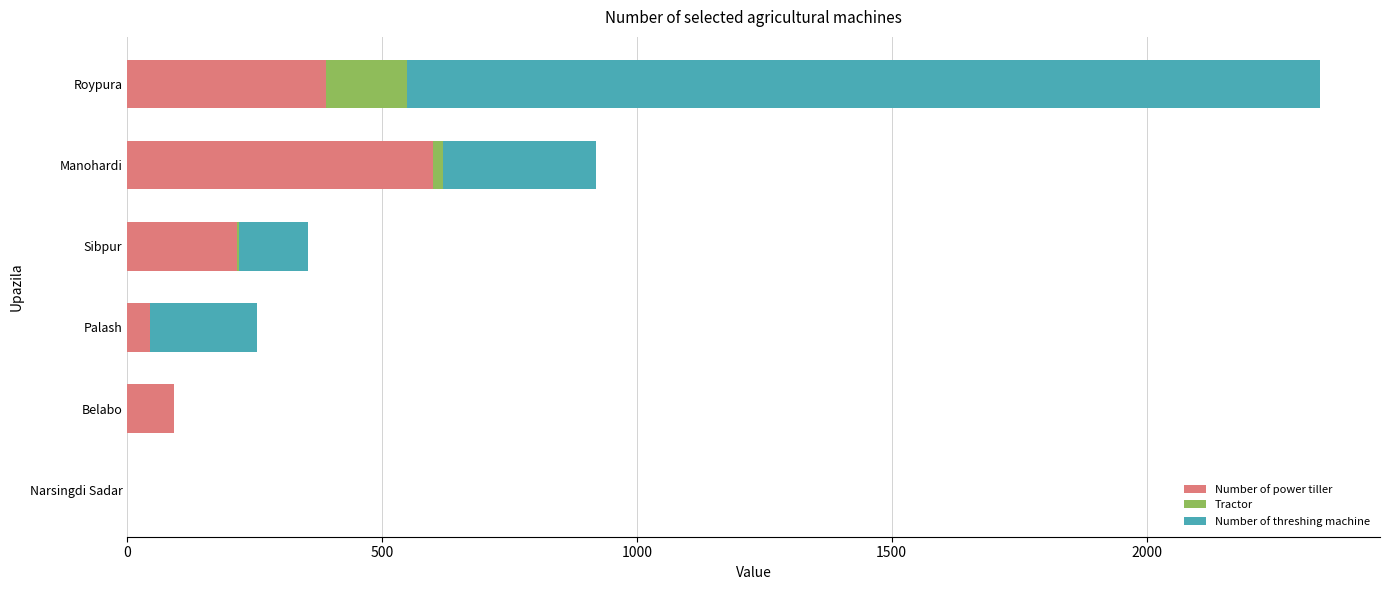

At which category is the sum across all series the highest?

Roypura